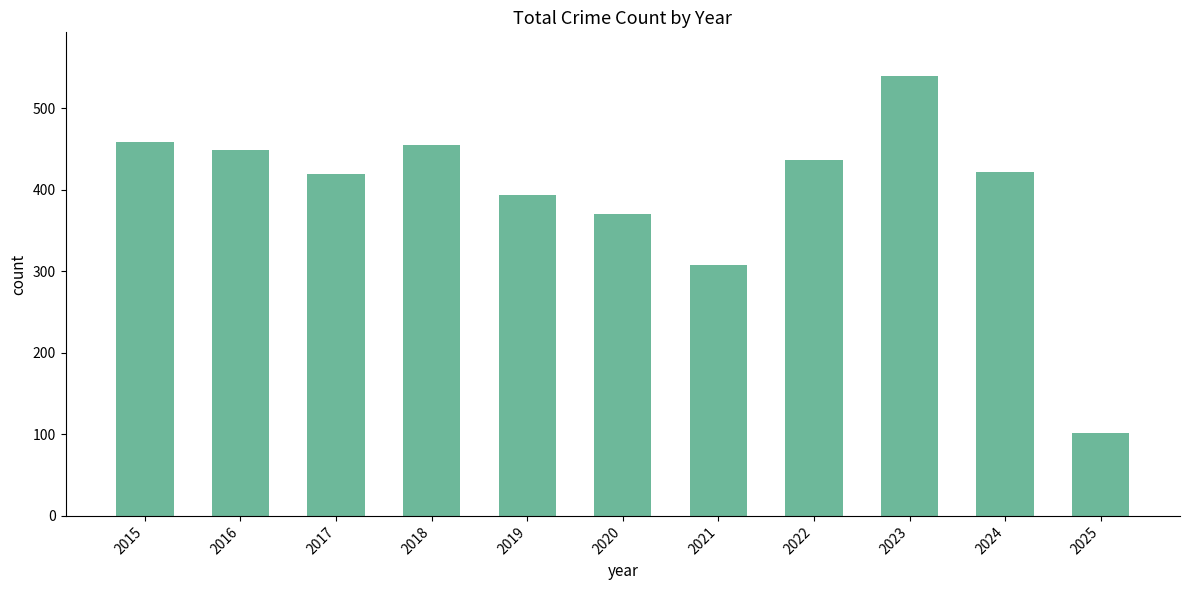

What is the change in value from 2021 to 2025?

-206